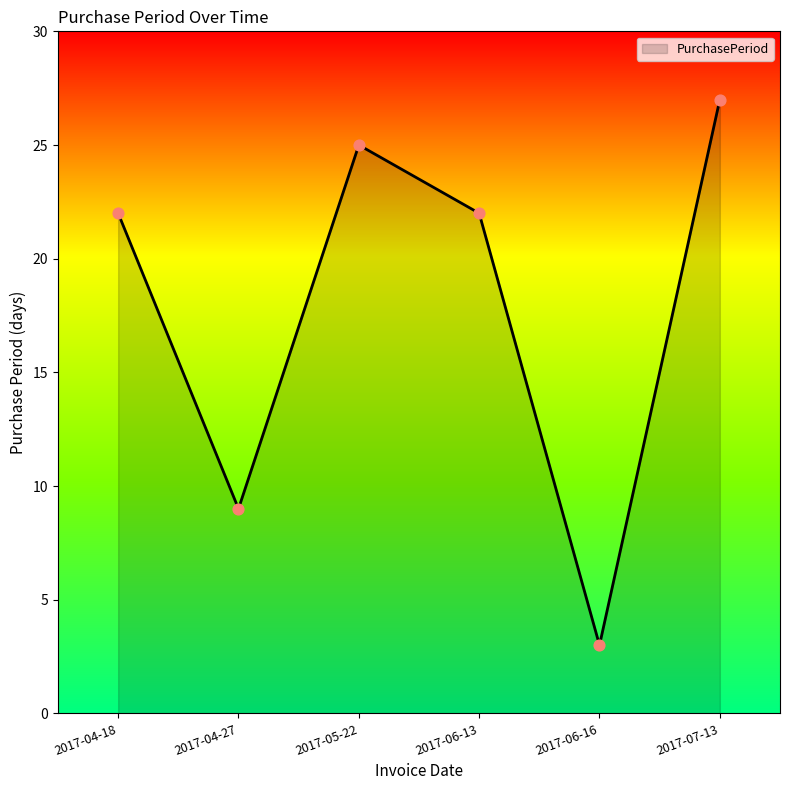

What is the ratio of the value at 2017-06-13 to the value at 2017-07-13?

0.8